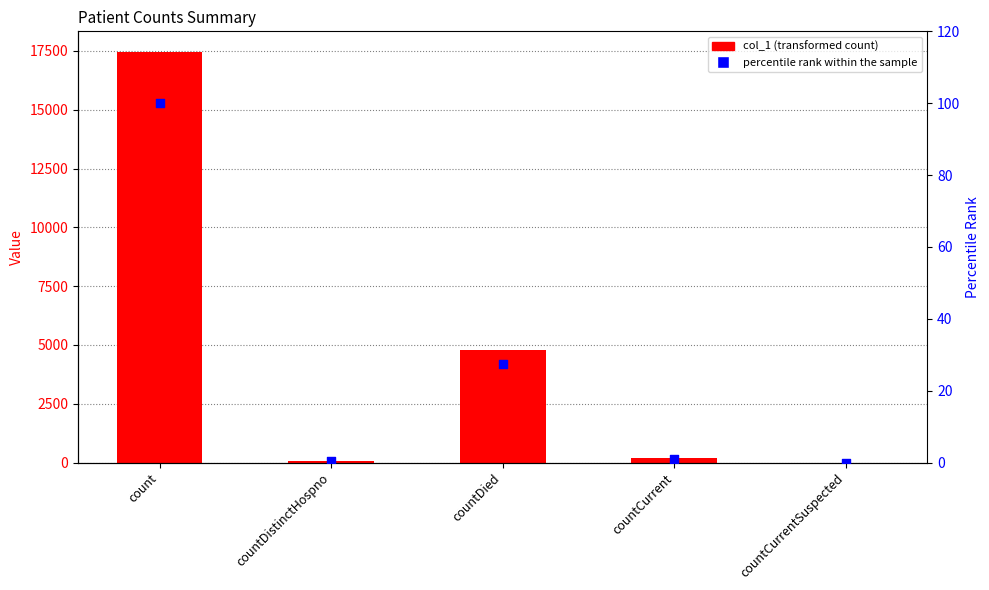

What are all the series names shown in the legend?

col_1, percentile rank within the sample